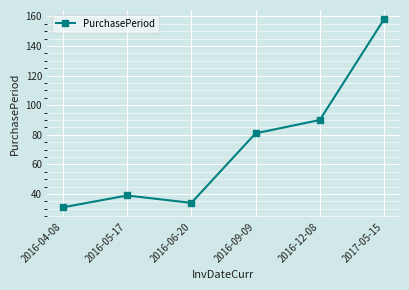

Reading left to right, transcribe all the data shown in this chart.

31	39	34	81	90	158